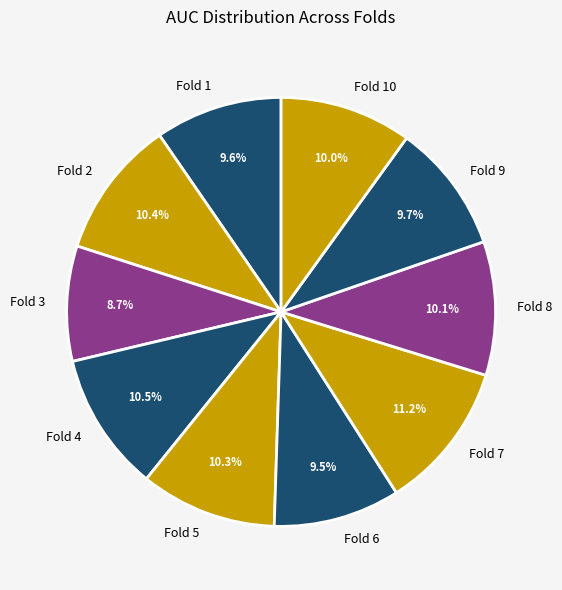

How many segments does this pie chart have?

10